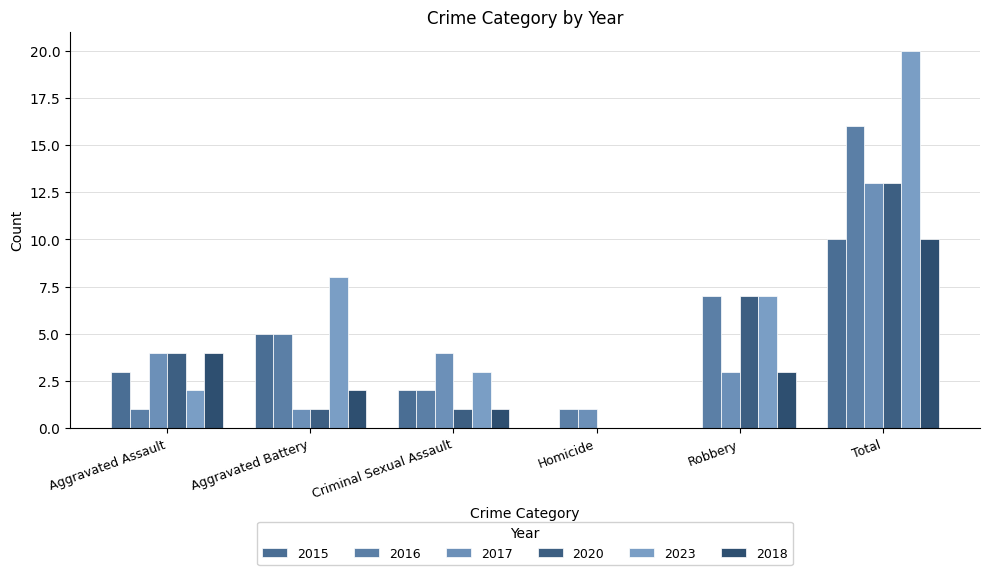

Where is 2017 nearest to the value 7?

Aggravated Assault